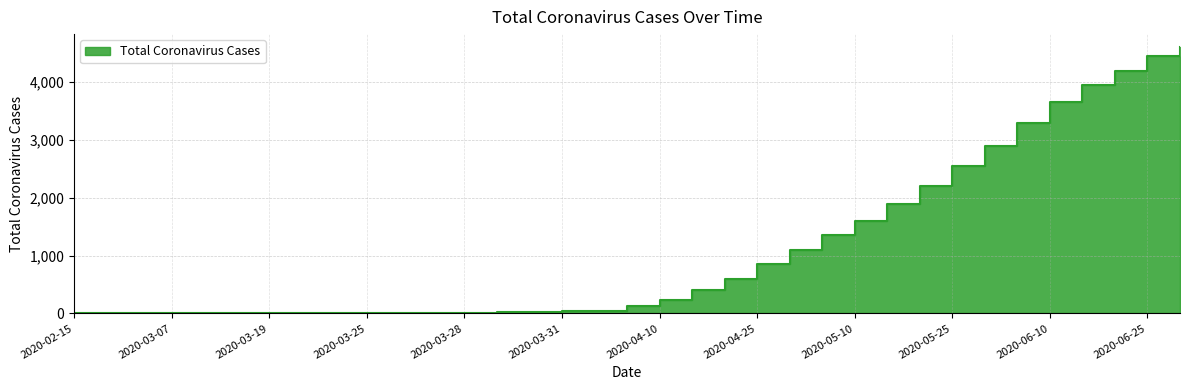

The chart shows a value of 25 at 2020-03-30. True or false?

True